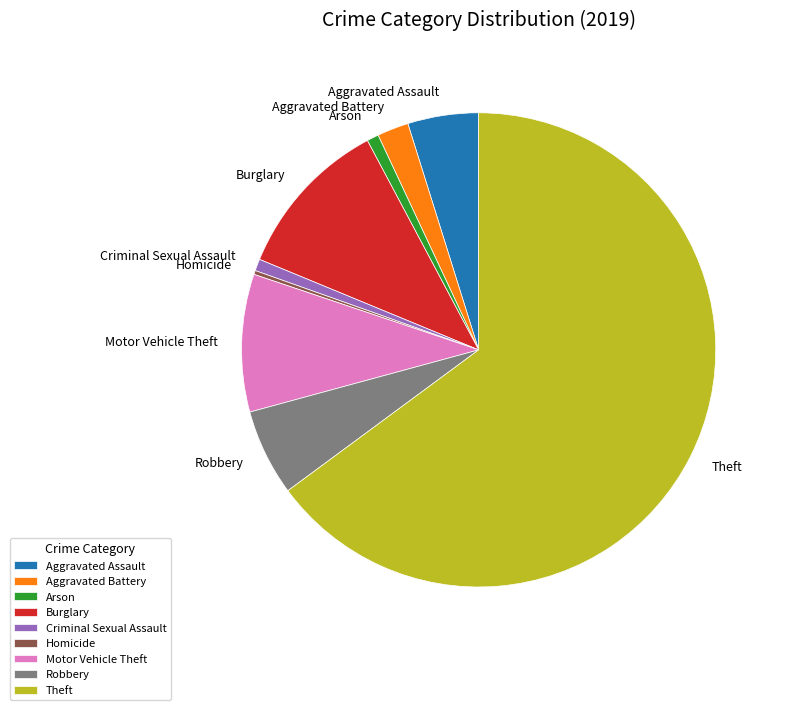

Which has a higher value, Burglary or Criminal Sexual Assault?

Burglary